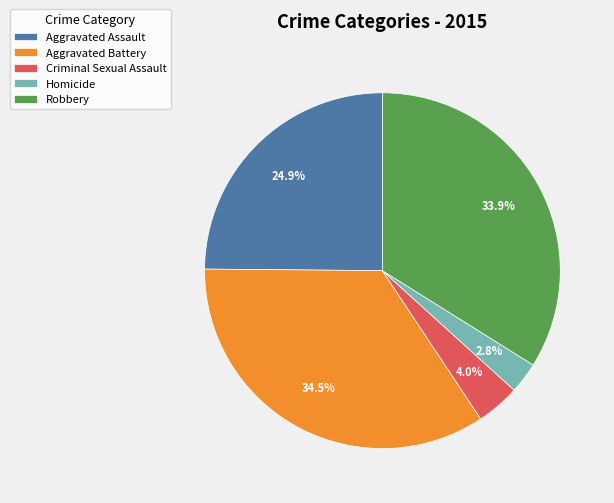

The Homicide slice represents 3% of the pie. True or false?

True